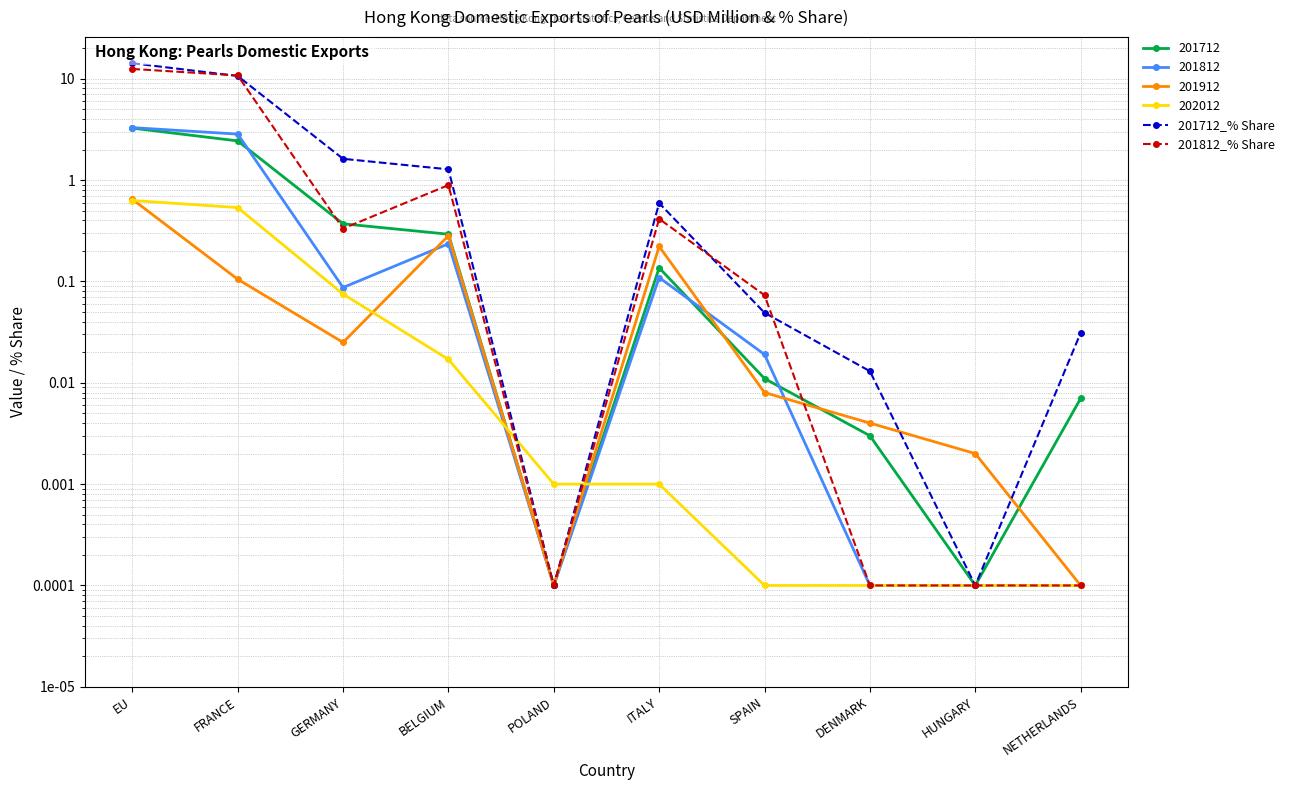

Where is the first local minimum for 201812_% Share?

GERMANY